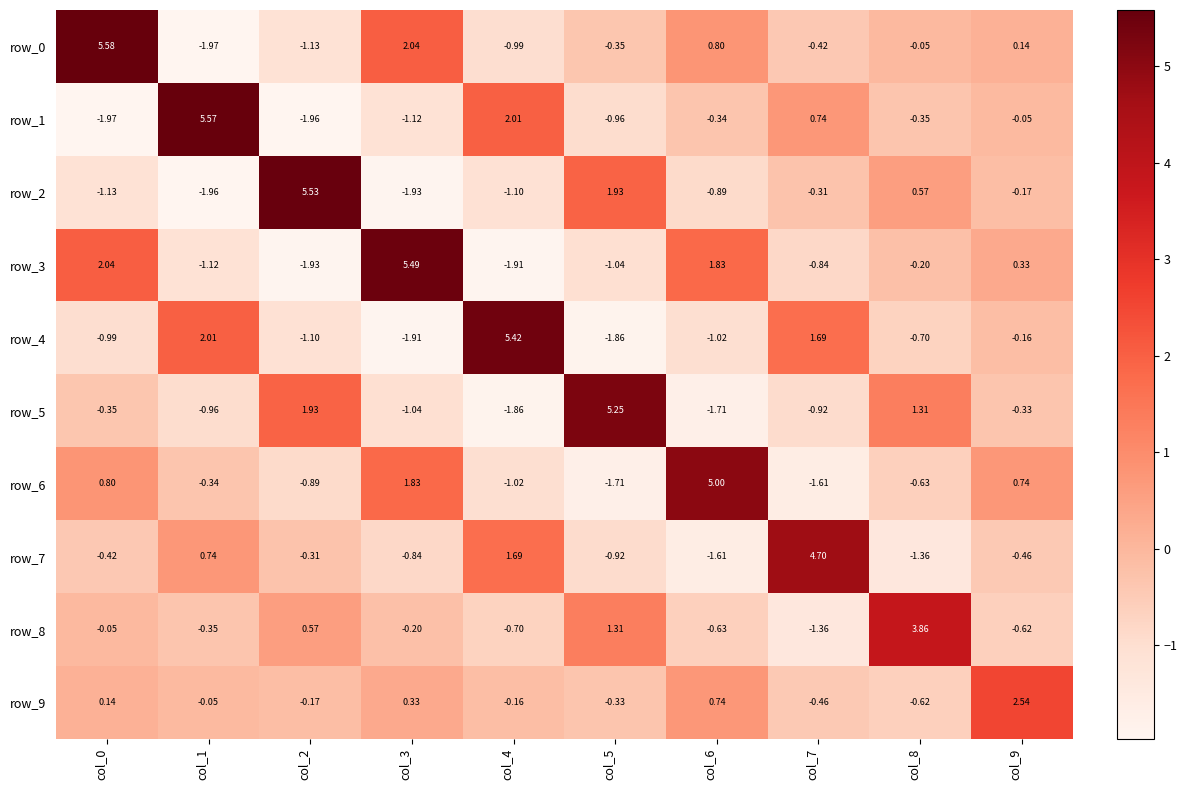

Is the value of row_3 at col_1 greater than the value of row_0 at col_2?

Yes